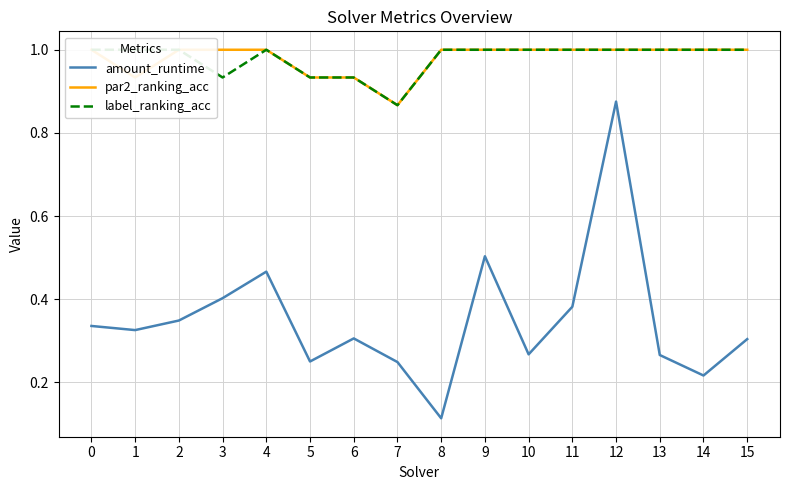

Which series has the largest range (max minus min)?

amount_runtime